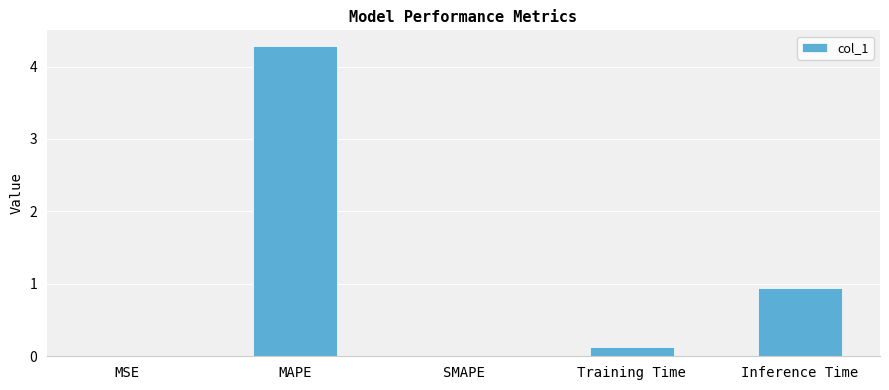

What is the difference between the values at Inference Time and Training Time?

0.8